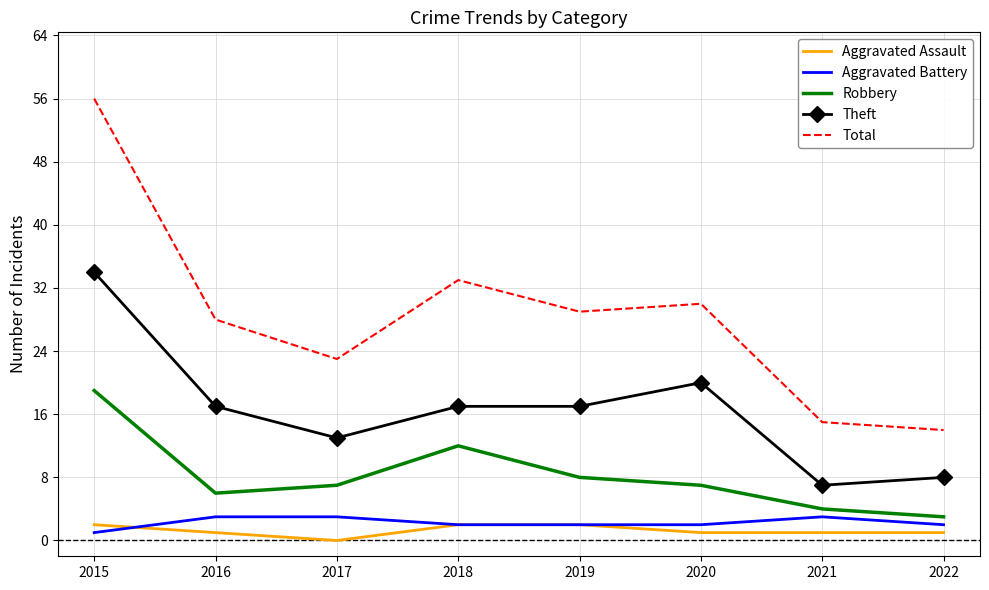

List the series in order of their peak value, lowest first.

Aggravated Assault, Aggravated Battery, Robbery, Theft, Total